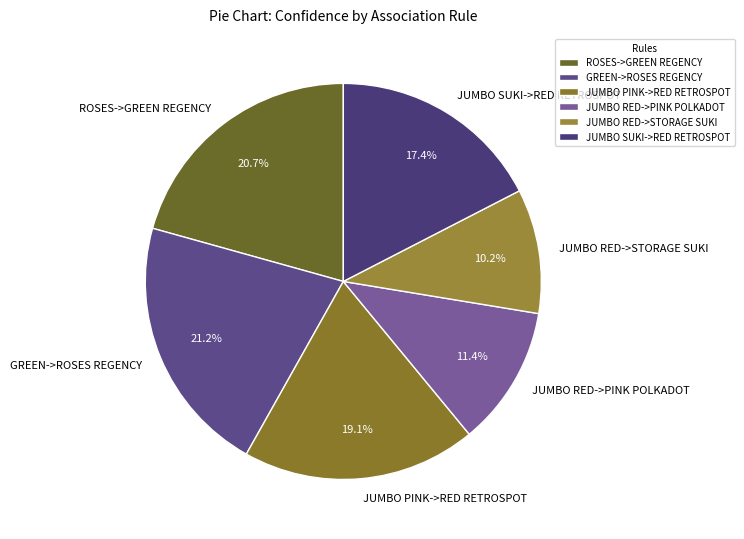

How many segments does this pie chart have?

6